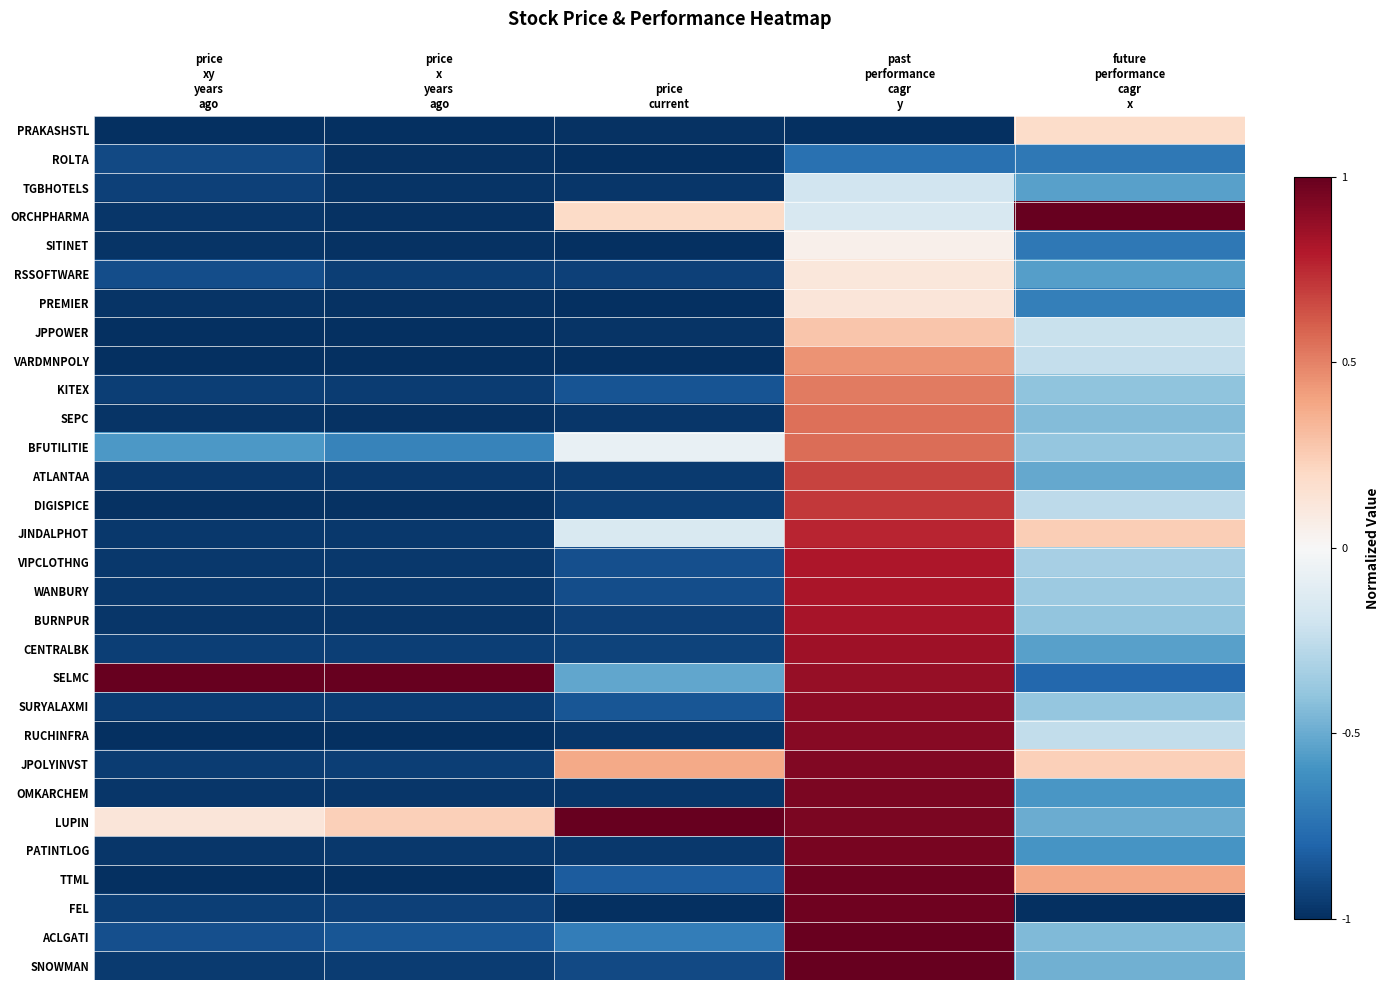

Reading left to right, transcribe all the data shown in this chart.

PRAKASHSTL: price
xy
years
ago=-1.0	price
x
years
ago=-1.0	price
current=-1.0	past
performance
cagr
y=-1.0	future
performance
cagr
x=0.2
ROLTA: price
xy
years
ago=-0.9	price
x
years
ago=-1.0	price
current=-1.0	past
performance
cagr
y=-0.7	future
performance
cagr
x=-0.7
TGBHOTELS: price
xy
years
ago=-0.9	price
x
years
ago=-1.0	price
current=-1.0	past
performance
cagr
y=-0.2	future
performance
cagr
x=-0.5
ORCHPHARMA: price
xy
years
ago=-1.0	price
x
years
ago=-1.0	price
current=0.2	past
performance
cagr
y=-0.2	future
performance
cagr
x=1.0
SITINET: price
xy
years
ago=-1.0	price
x
years
ago=-1.0	price
current=-1.0	past
performance
cagr
y=0.1	future
performance
cagr
x=-0.7
RSSOFTWARE: price
xy
years
ago=-0.9	price
x
years
ago=-0.9	price
current=-0.9	past
performance
cagr
y=0.1	future
performance
cagr
x=-0.5
PREMIER: price
xy
years
ago=-1.0	price
x
years
ago=-1.0	price
current=-1.0	past
performance
cagr
y=0.1	future
performance
cagr
x=-0.7
JPPOWER: price
xy
years
ago=-1.0	price
x
years
ago=-1.0	price
current=-1.0	past
performance
cagr
y=0.3	future
performance
cagr
x=-0.2
VARDMNPOLY: price
xy
years
ago=-1.0	price
x
years
ago=-1.0	price
current=-1.0	past
performance
cagr
y=0.4	future
performance
cagr
x=-0.2
KITEX: price
xy
years
ago=-0.9	price
x
years
ago=-0.9	price
current=-0.9	past
performance
cagr
y=0.5	future
performance
cagr
x=-0.4
SEPC: price
xy
years
ago=-1.0	price
x
years
ago=-1.0	price
current=-1.0	past
performance
cagr
y=0.6	future
performance
cagr
x=-0.4
BFUTILITIE: price
xy
years
ago=-0.6	price
x
years
ago=-0.7	price
current=-0.1	past
performance
cagr
y=0.6	future
performance
cagr
x=-0.4
ATLANTAA: price
xy
years
ago=-1.0	price
x
years
ago=-1.0	price
current=-1.0	past
performance
cagr
y=0.7	future
performance
cagr
x=-0.5
DIGISPICE: price
xy
years
ago=-1.0	price
x
years
ago=-1.0	price
current=-0.9	past
performance
cagr
y=0.7	future
performance
cagr
x=-0.3
JINDALPHOT: price
xy
years
ago=-1.0	price
x
years
ago=-1.0	price
current=-0.2	past
performance
cagr
y=0.8	future
performance
cagr
x=0.2
VIPCLOTHNG: price
xy
years
ago=-1.0	price
x
years
ago=-1.0	price
current=-0.9	past
performance
cagr
y=0.8	future
performance
cagr
x=-0.3
WANBURY: price
xy
years
ago=-1.0	price
x
years
ago=-1.0	price
current=-0.9	past
performance
cagr
y=0.8	future
performance
cagr
x=-0.4
BURNPUR: price
xy
years
ago=-1.0	price
x
years
ago=-1.0	price
current=-0.9	past
performance
cagr
y=0.8	future
performance
cagr
x=-0.4
CENTRALBK: price
xy
years
ago=-0.9	price
x
years
ago=-0.9	price
current=-0.9	past
performance
cagr
y=0.9	future
performance
cagr
x=-0.5
SELMC: price
xy
years
ago=1.0	price
x
years
ago=1.0	price
current=-0.5	past
performance
cagr
y=0.9	future
performance
cagr
x=-0.8
SURYALAXMI: price
xy
years
ago=-1.0	price
x
years
ago=-0.9	price
current=-0.9	past
performance
cagr
y=0.9	future
performance
cagr
x=-0.4
RUCHINFRA: price
xy
years
ago=-1.0	price
x
years
ago=-1.0	price
current=-1.0	past
performance
cagr
y=0.9	future
performance
cagr
x=-0.2
JPOLYINVST: price
xy
years
ago=-0.9	price
x
years
ago=-0.9	price
current=0.4	past
performance
cagr
y=0.9	future
performance
cagr
x=0.2
OMKARCHEM: price
xy
years
ago=-1.0	price
x
years
ago=-1.0	price
current=-1.0	past
performance
cagr
y=0.9	future
performance
cagr
x=-0.6
LUPIN: price
xy
years
ago=0.1	price
x
years
ago=0.2	price
current=1.0	past
performance
cagr
y=0.9	future
performance
cagr
x=-0.5
PATINTLOG: price
xy
years
ago=-1.0	price
x
years
ago=-1.0	price
current=-1.0	past
performance
cagr
y=1.0	future
performance
cagr
x=-0.6
TTML: price
xy
years
ago=-1.0	price
x
years
ago=-1.0	price
current=-0.8	past
performance
cagr
y=1.0	future
performance
cagr
x=0.4
FEL: price
xy
years
ago=-0.9	price
x
years
ago=-0.9	price
current=-1.0	past
performance
cagr
y=1.0	future
performance
cagr
x=-1.0
ACLGATI: price
xy
years
ago=-0.9	price
x
years
ago=-0.9	price
current=-0.7	past
performance
cagr
y=1.0	future
performance
cagr
x=-0.4
SNOWMAN: price
xy
years
ago=-1.0	price
x
years
ago=-0.9	price
current=-0.9	past
performance
cagr
y=1.0	future
performance
cagr
x=-0.5